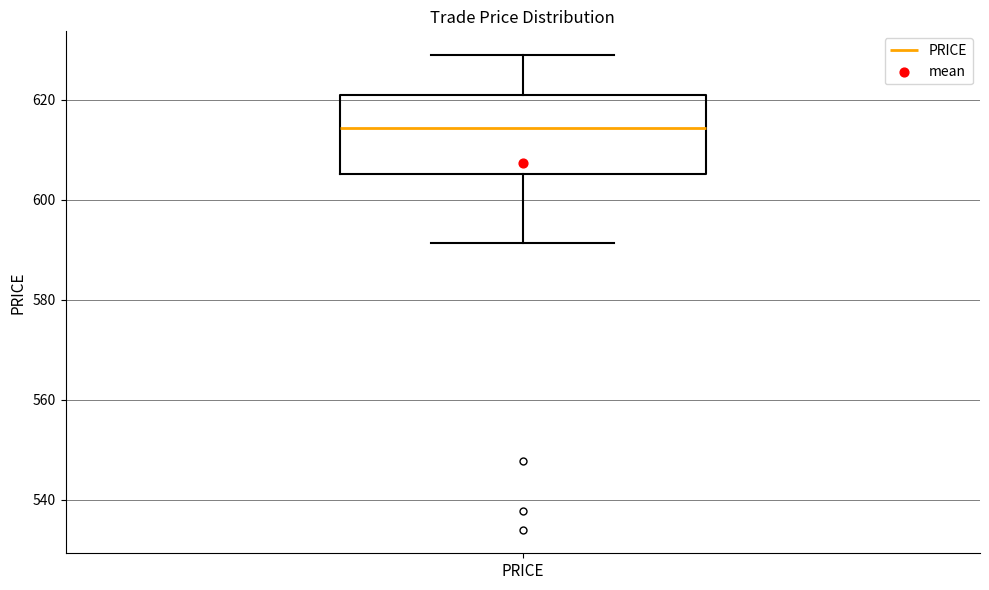

Where does the lower whisker of the box for PRICE end on the y-axis? The values are not printed on the chart, so give them approximately, as read against the axis.

592